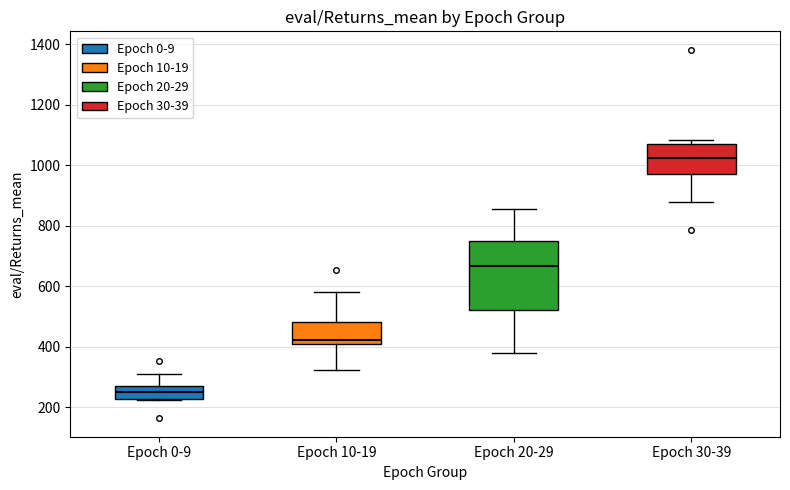

Which box is the tallest, from its lower edge to its upper edge?

Epoch 20-29